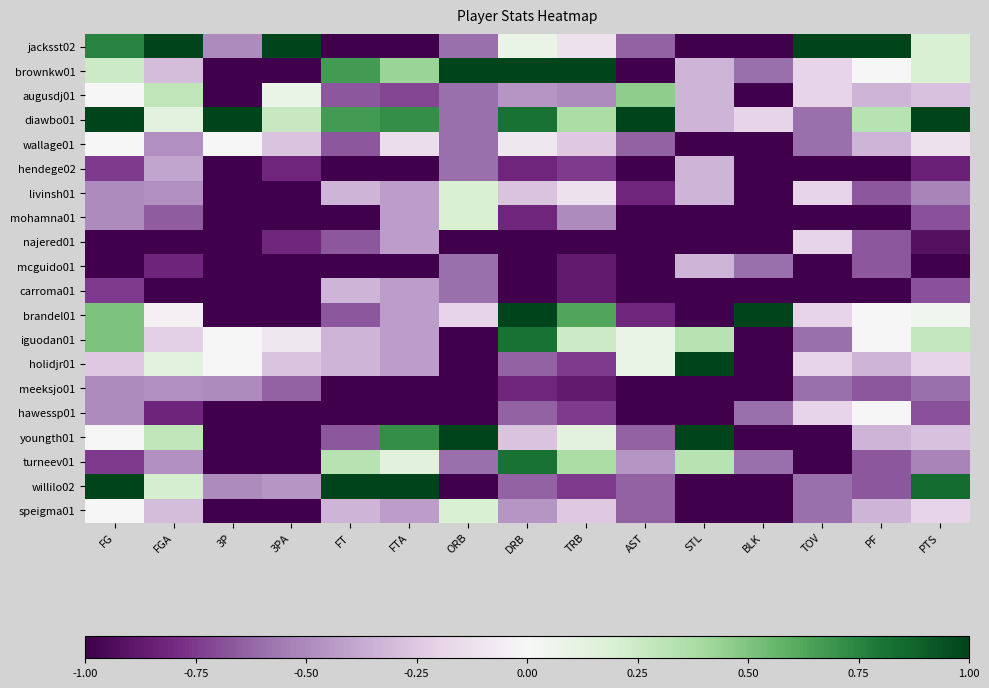

What is the total value across all series at FG?

-2.5